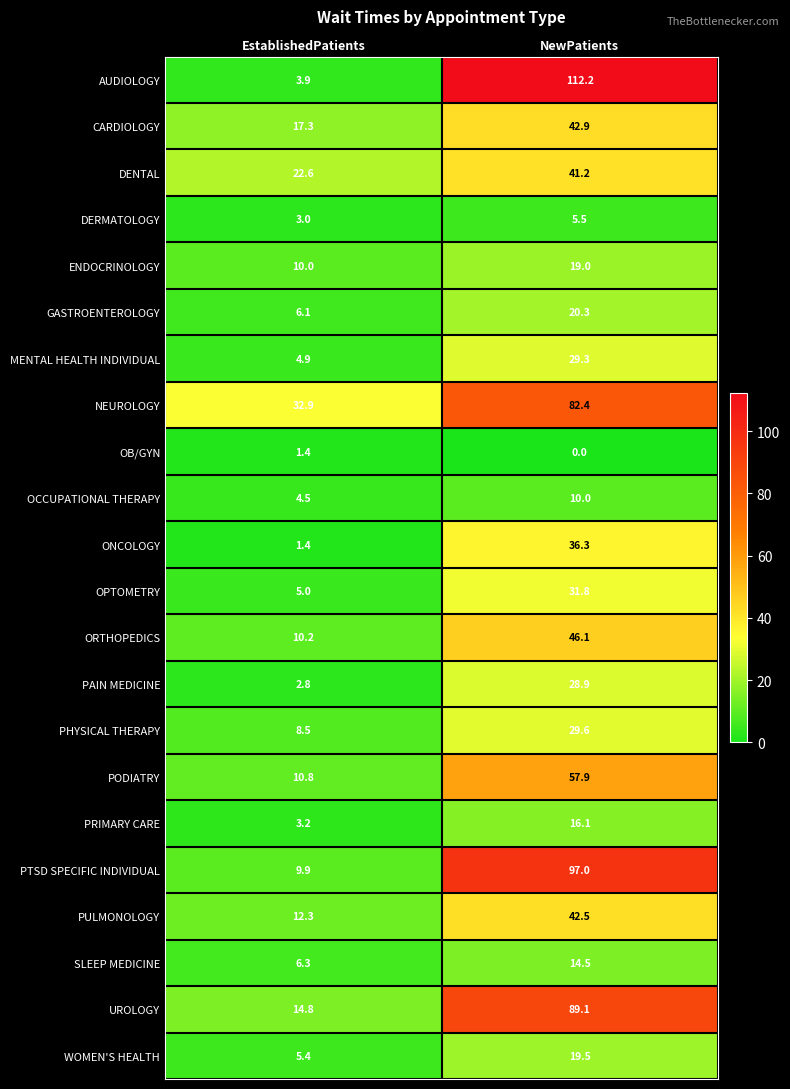

What is the total value across all series at EstablishedPatients?

197.2